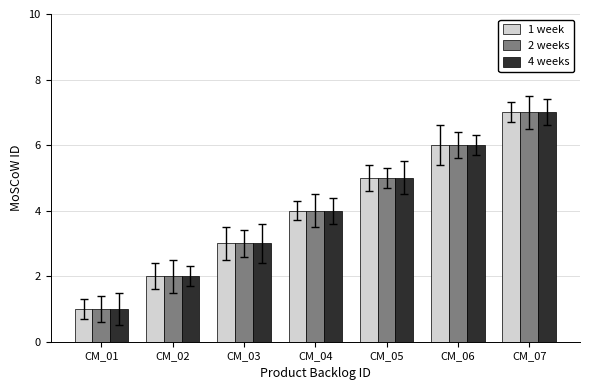

What is the difference between the second highest and second lowest values in the 1 week series?

4